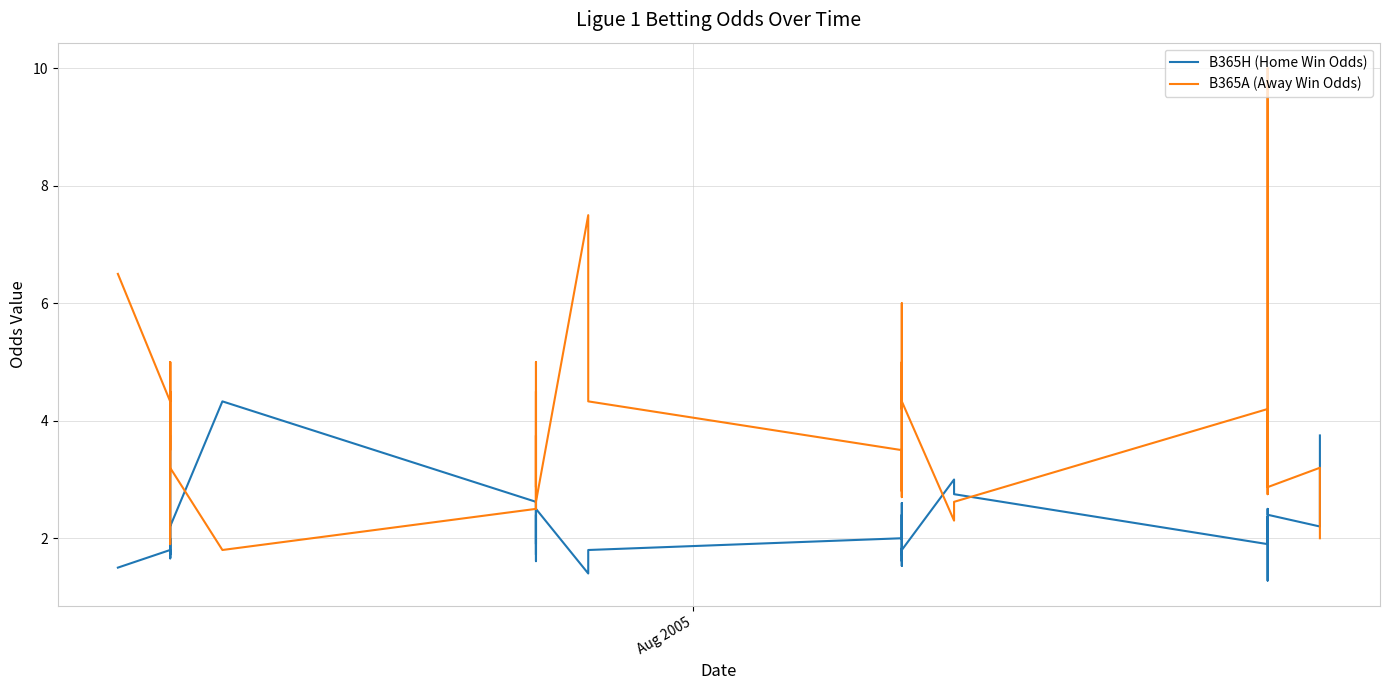

What is the value of the B365H (Home Win Odds) point at the 13th from the left?

2.4